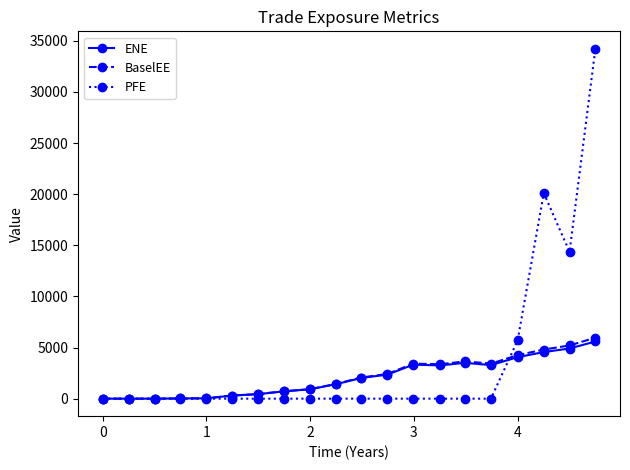

Which series has the largest range (max minus min)?

PFE